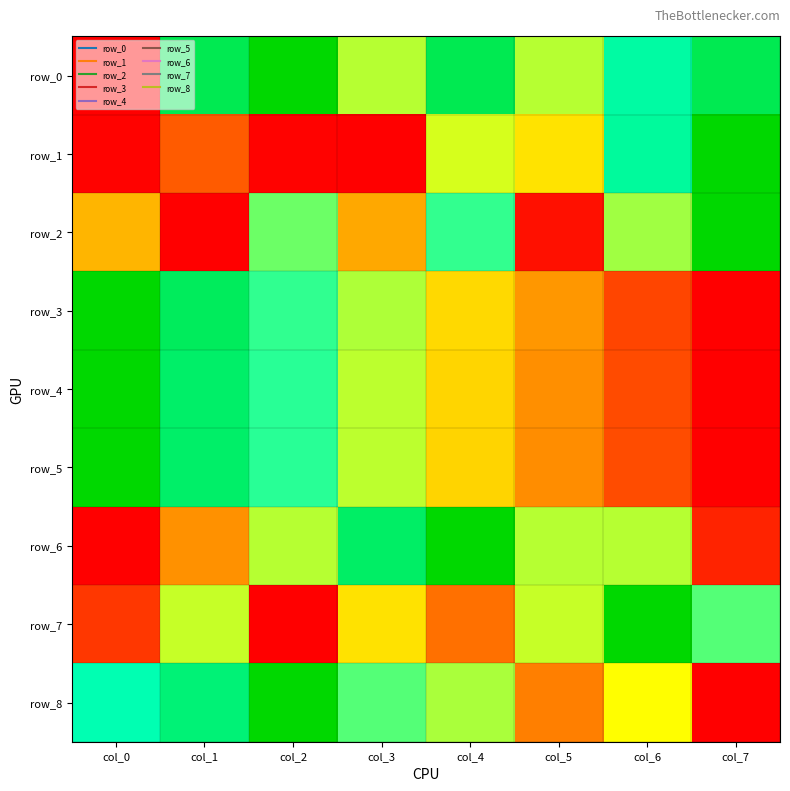

What is the average value of the row_6 series?

0.5